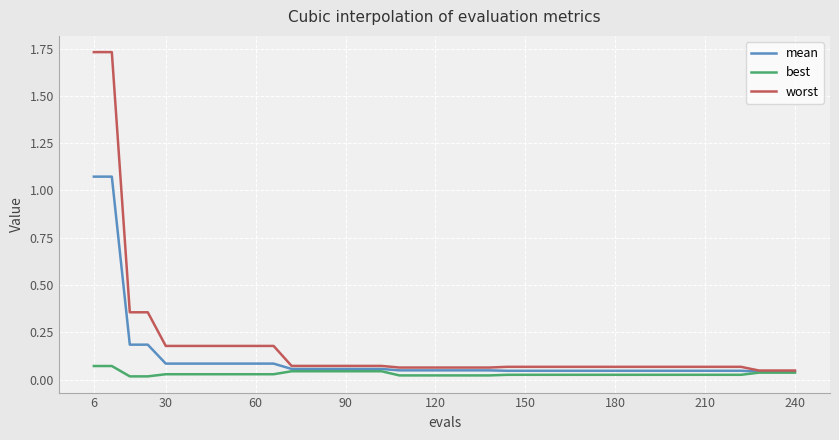

At how many categories does at least one series exceed 0?

40